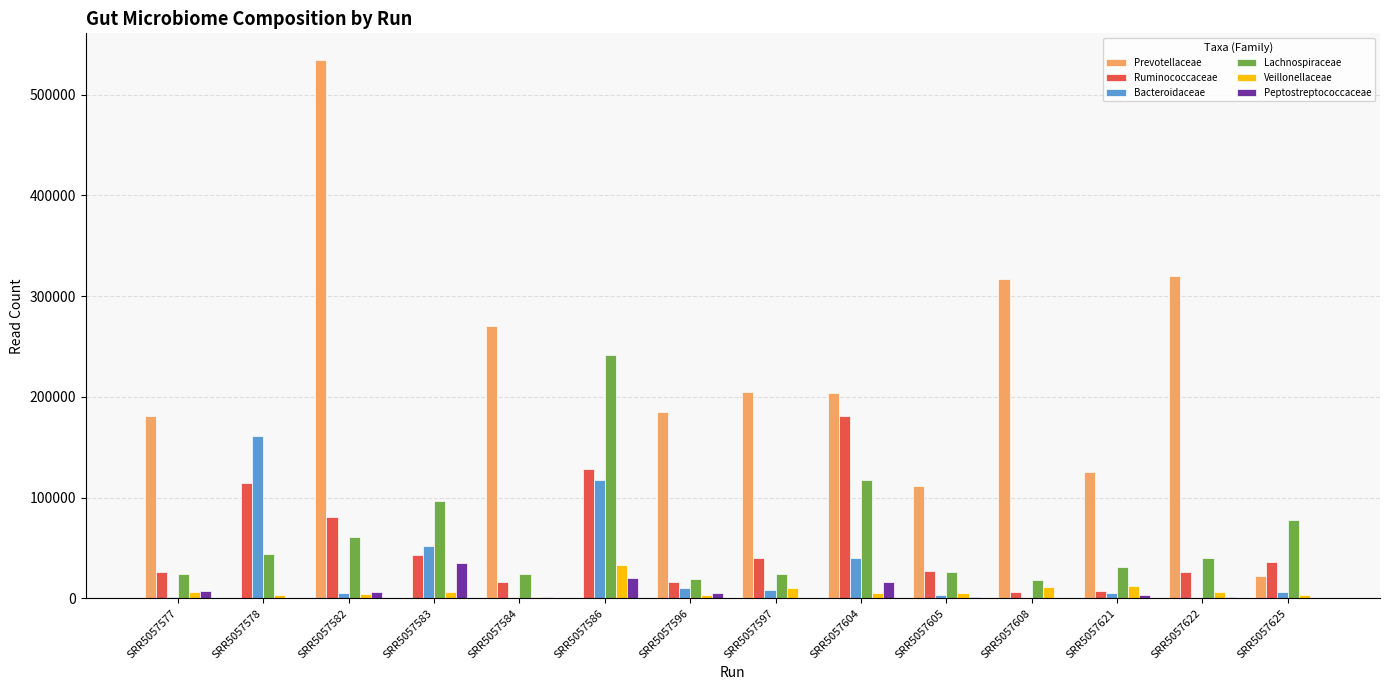

At which label does Bacteroidaceae first exceed 5771?

SRR5057578